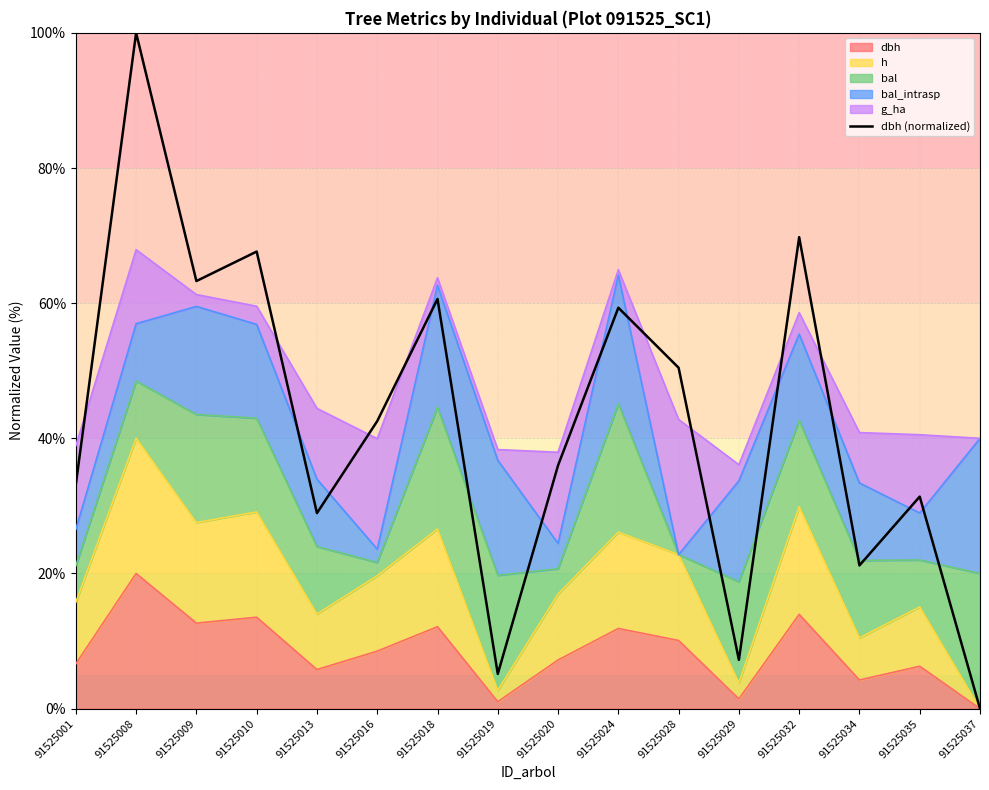

Reading left to right, what are all the values shown in this chart?

91525001=33.2	91525008=100.0	91525009=63.3	91525010=67.6	91525013=28.9	91525016=42.5	91525018=60.6	91525019=5.1	91525020=36.0	91525024=59.3	91525028=50.4	91525029=7.2	91525032=69.8	91525034=21.2	91525035=31.4	91525037=0.0